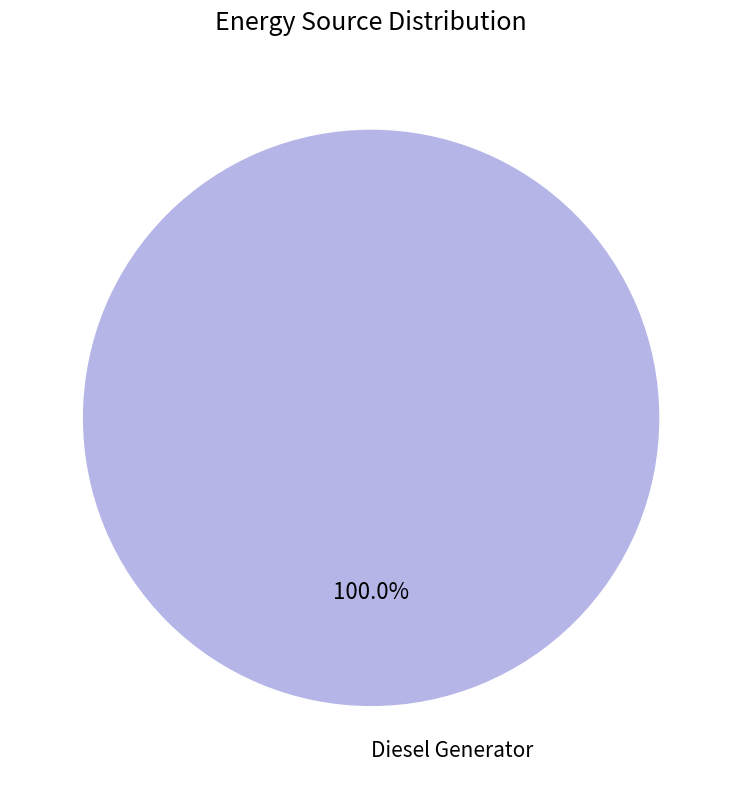

Does any single category account for the majority?

Yes